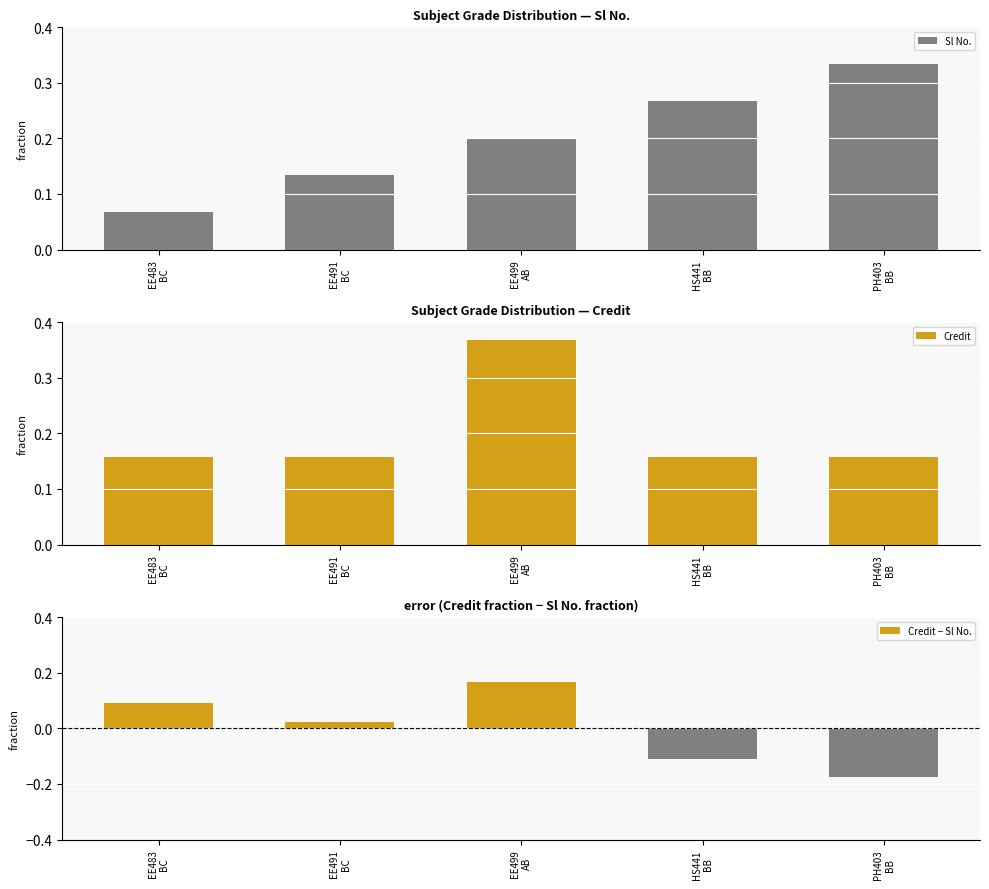

Where does the Credit − Sl No. series first go above 0?

EE483
BC